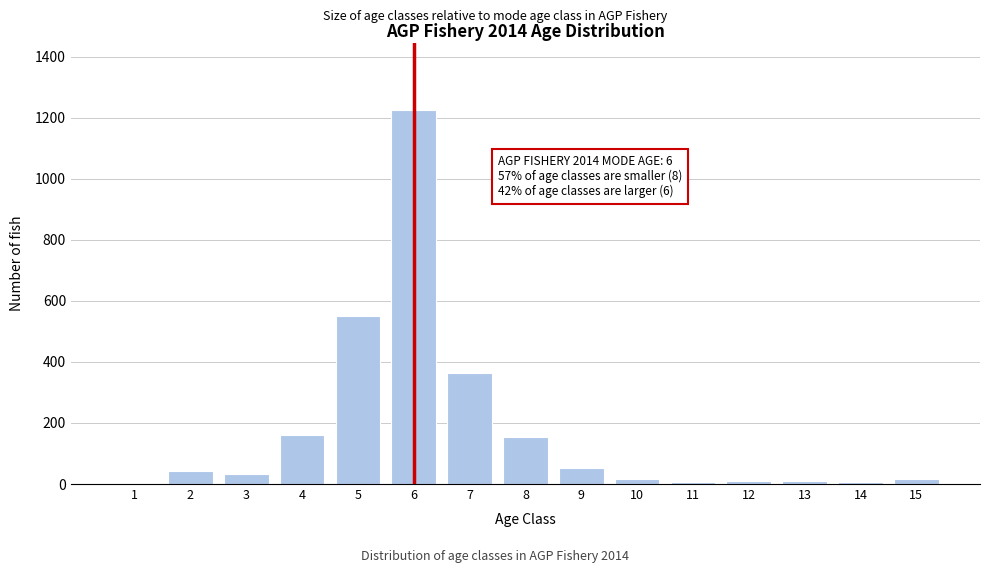

The value at 7 is 363. True or false?

True